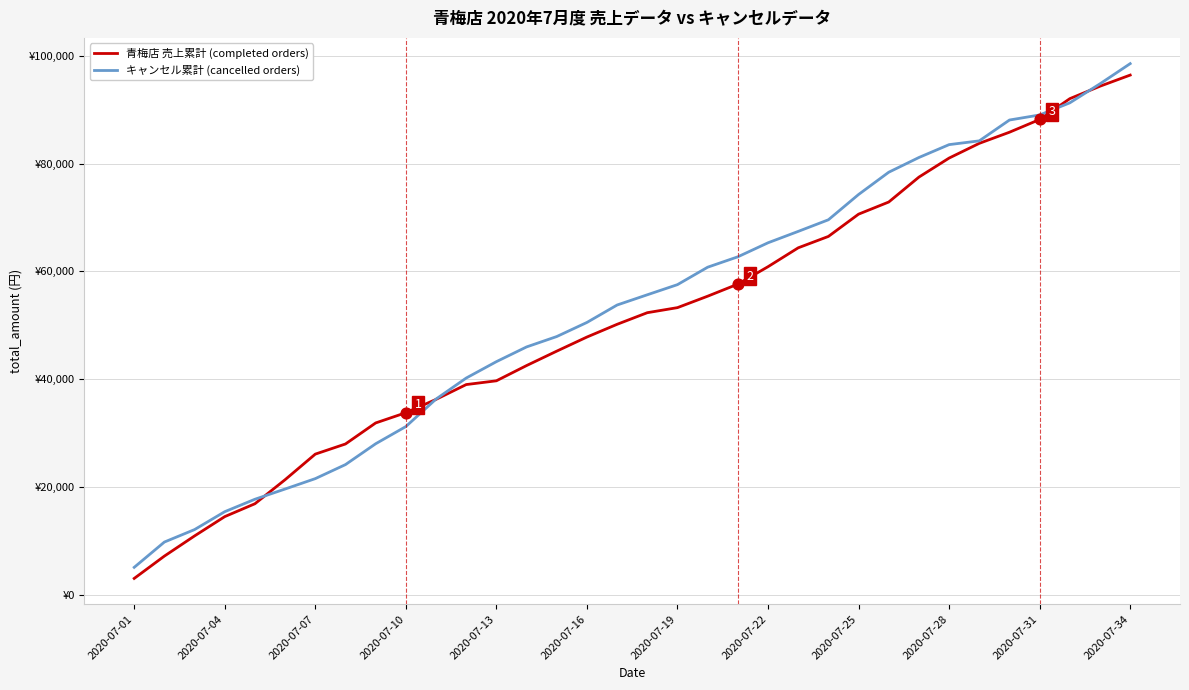

At how many categories does at least one series exceed 67949?

11